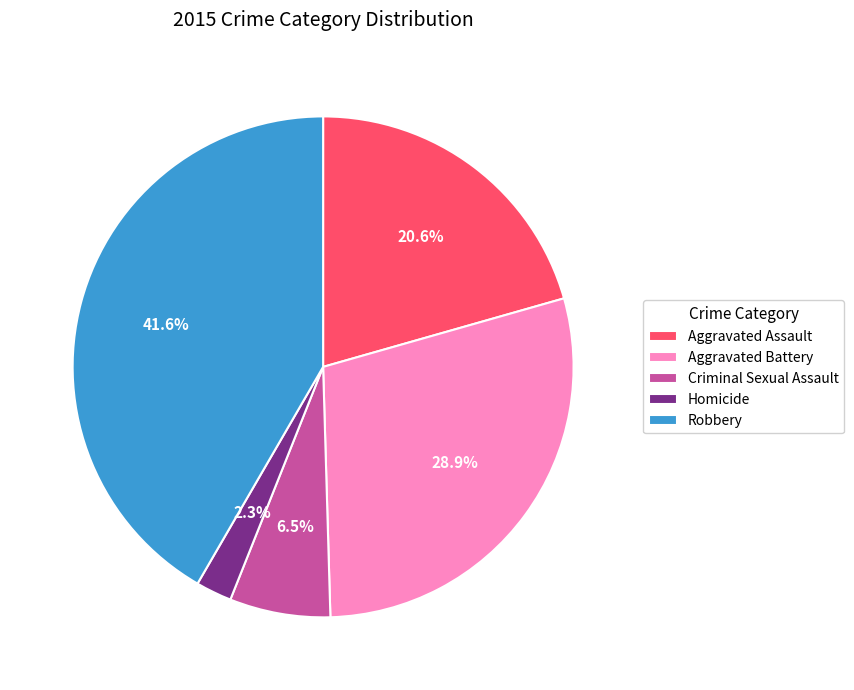

To the nearest percent, what is the difference between the Criminal Sexual Assault and Aggravated Battery slice percentages?

22%